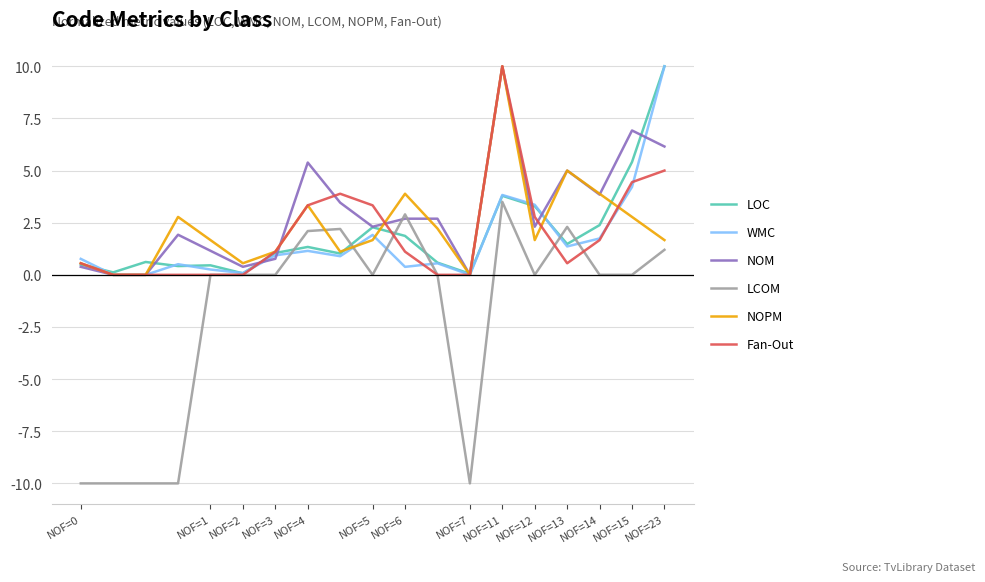

Which series has the widest spread of values?

LCOM